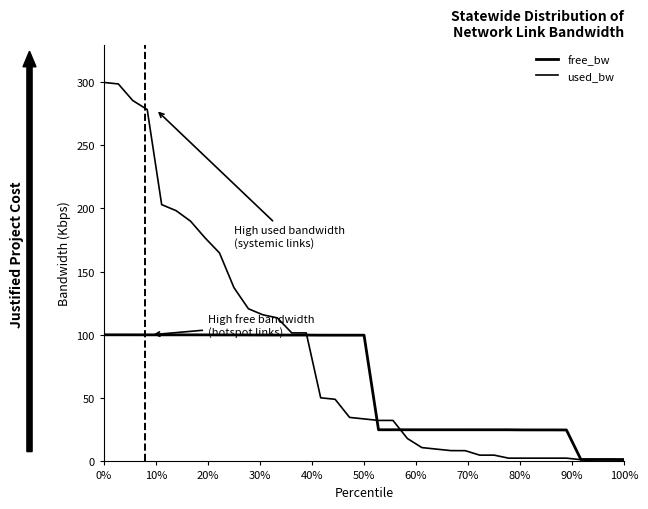

Reading left to right, what are all the values shown in this chart?

free_bw: 100.0	100.0	100.0	100.0	100.0	100.0	100.0	99.9	99.9	99.9	99.9	99.8	99.8	99.8	99.8	99.7	99.7	99.7	99.7	25.0	25.0	25.0	25.0	25.0	25.0	25.0	25.0	25.0	25.0	24.9	24.9	24.9	24.8	1.5	1.5	1.5	1.5
used_bw: 299.3	298.2	285.0	277.9	202.8	198.1	189.7	176.6	164.7	137.3	120.6	115.8	113.4	101.5	101.5	50.3	49.1	34.8	33.6	32.4	32.4	18.1	10.9	9.7	8.5	8.5	5.0	5.0	2.6	2.6	2.6	2.6	2.6	1.4	0.2	0.2	0.2